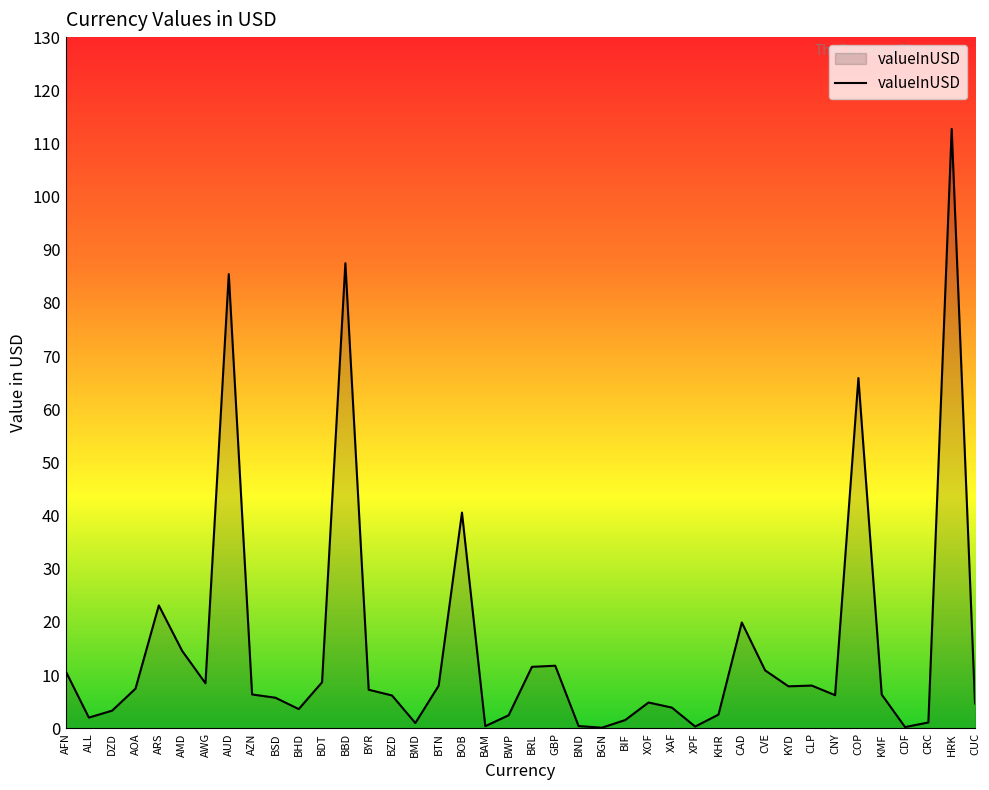

Which label corresponds to the largest value in the chart?

HRK